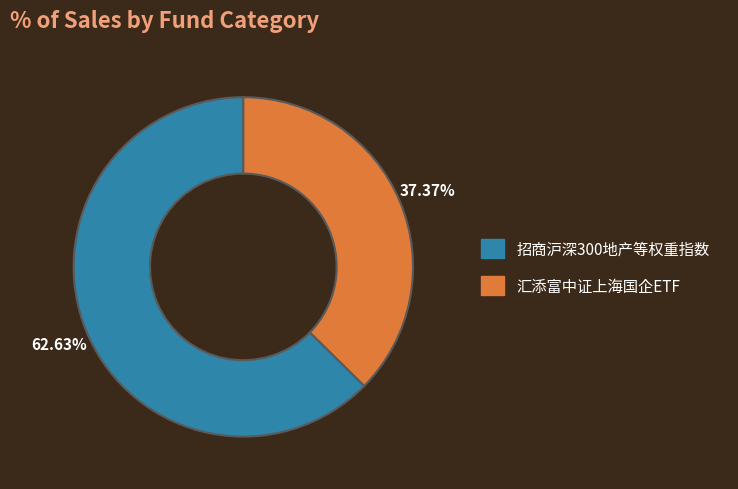

Approximately how many times larger is the value at 汇添富中证上海国企ETF compared to 招商沪深300地产等权重指数?

0.6